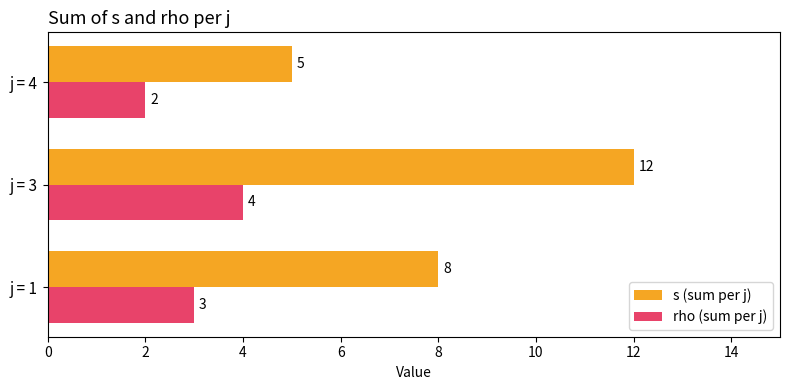

List the series in order of their peak value, highest first.

s (sum per j), rho (sum per j)